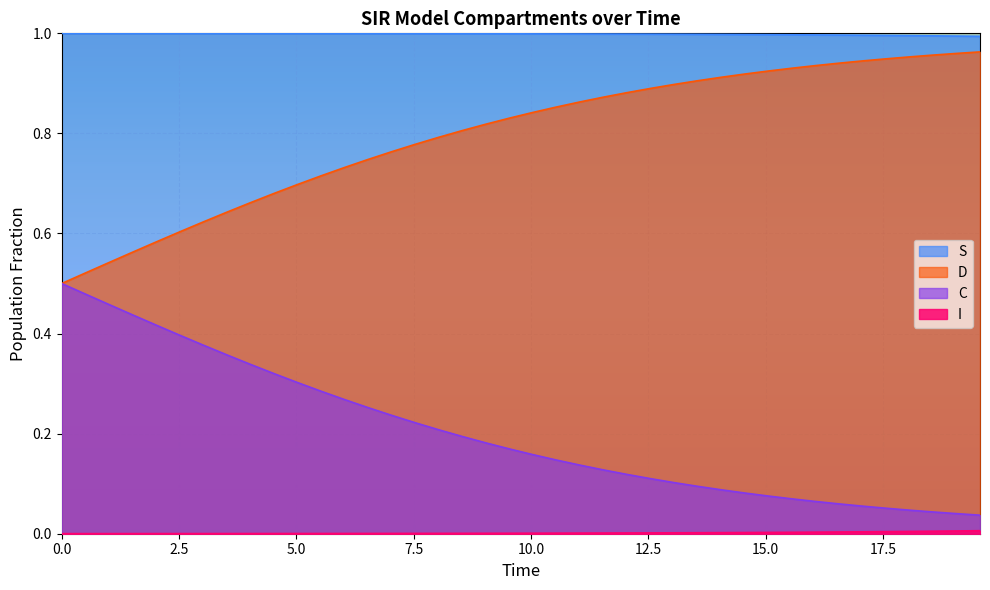

Which series has the largest total across all categories?

S